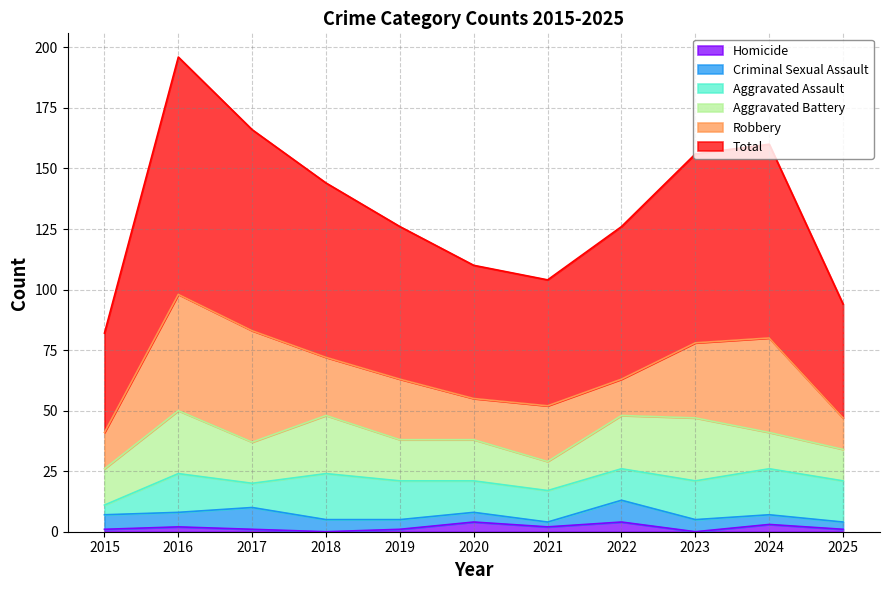

Which label corresponds to the largest value in the chart?

2016